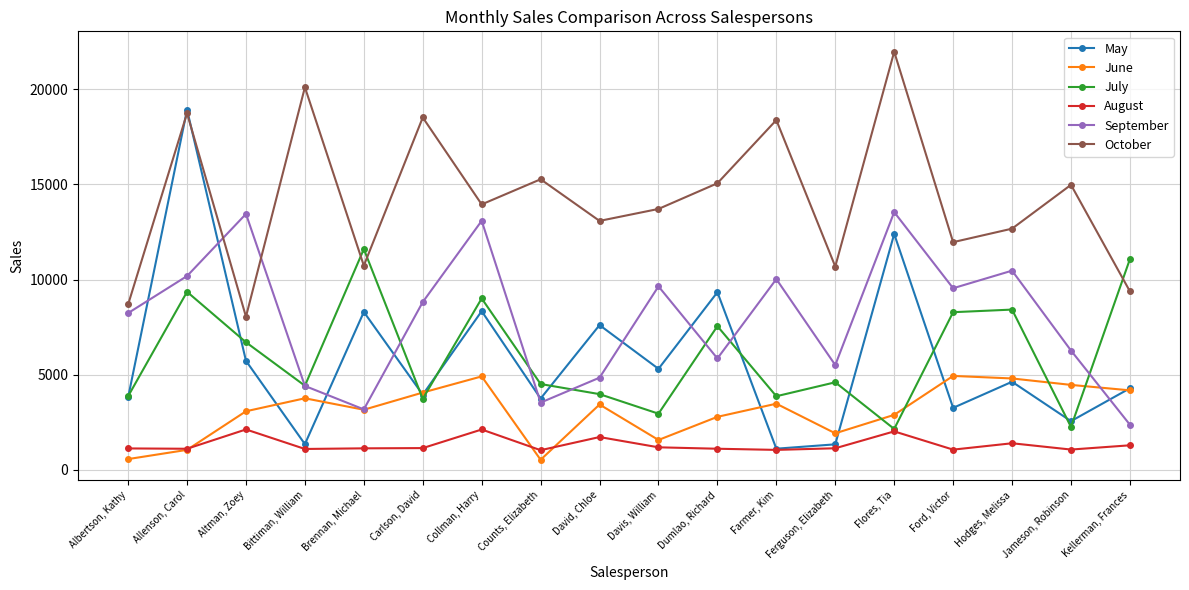

Is this an area chart (filled region under the line)?

No